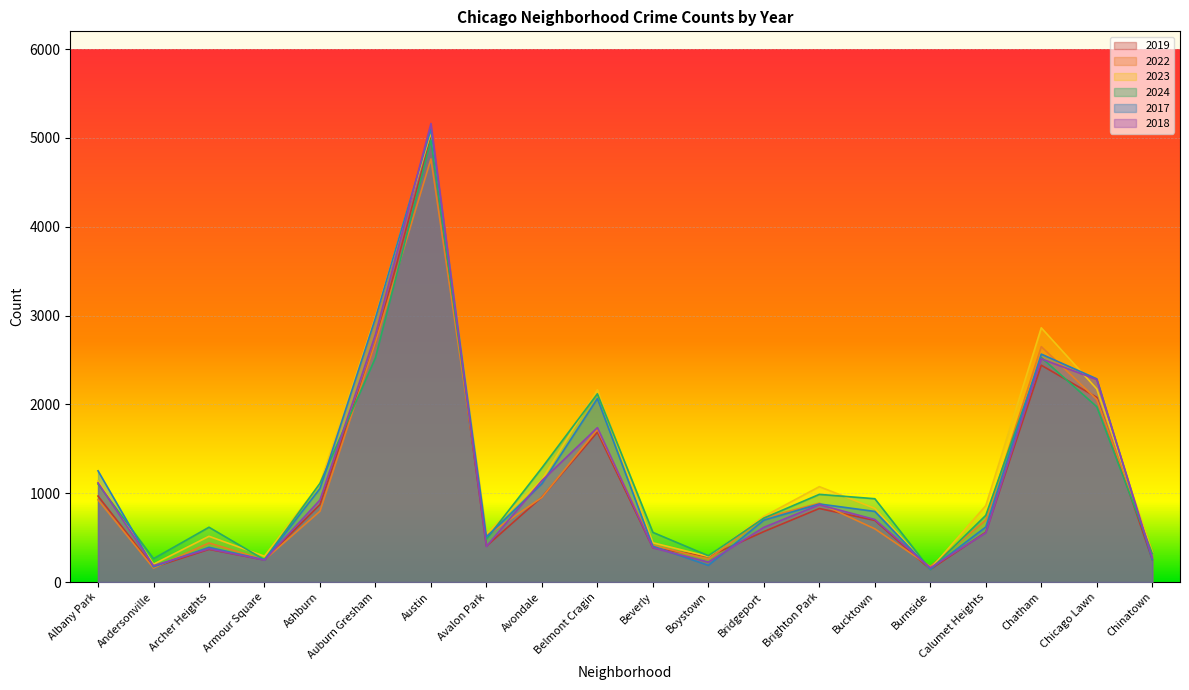

What is the sum of all 2019 values?

21618